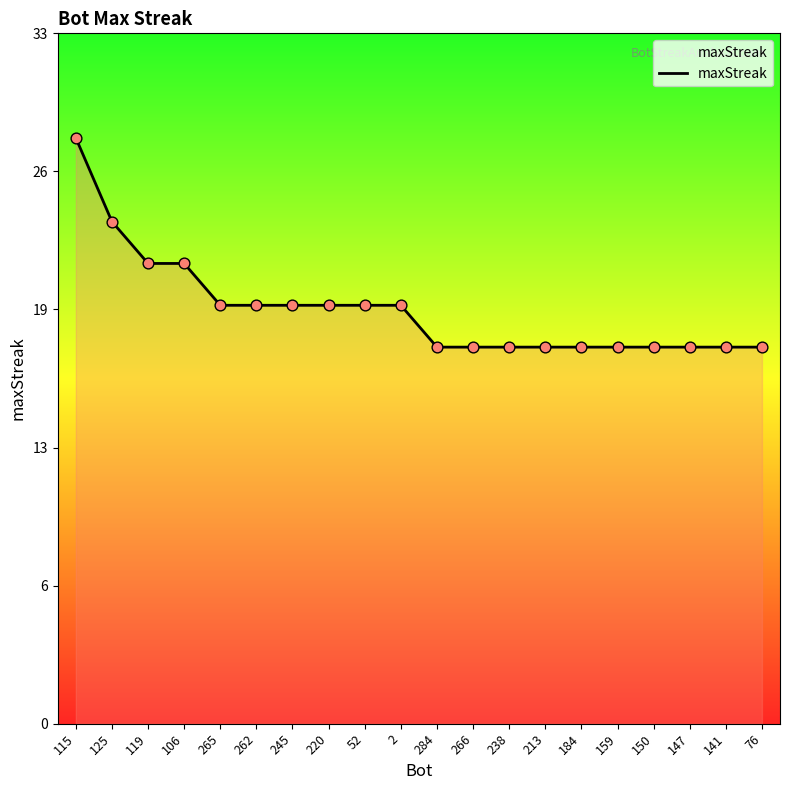

Is this an area chart (filled region under the line)?

Yes